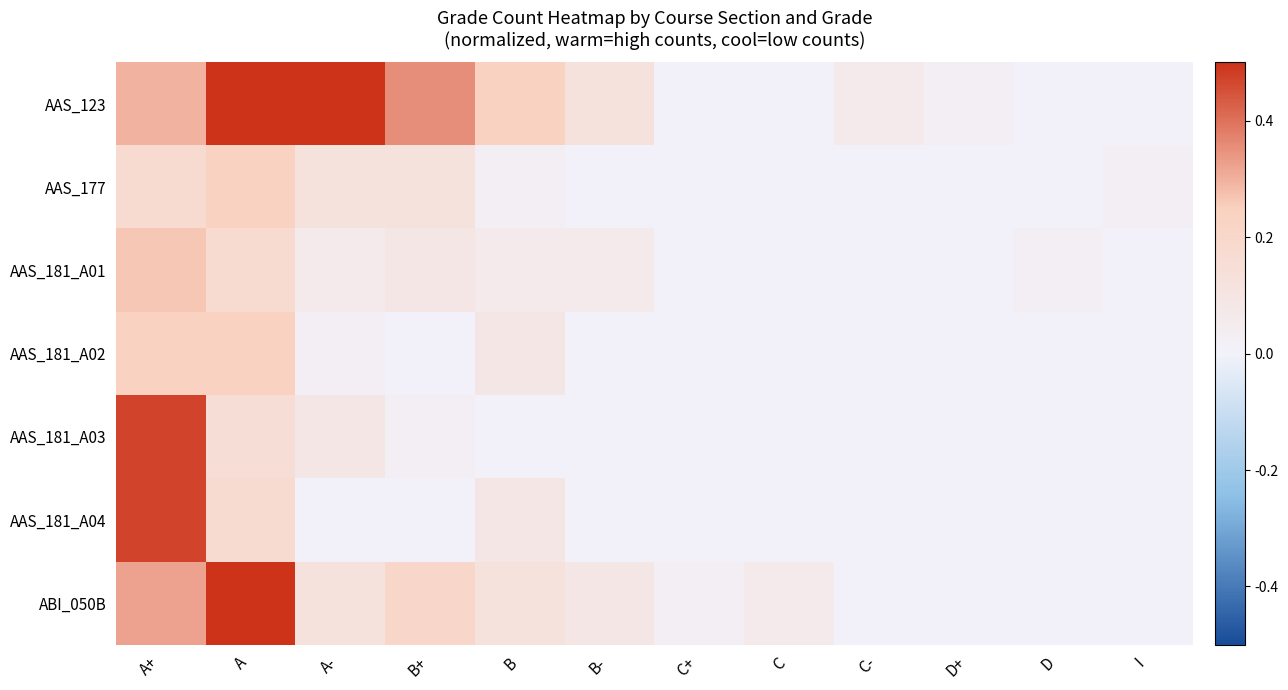

Reading left to right, extract all data points from this chart.

AAS_123: A+=0.3	A=0.5	A-=0.6	B+=0.4	B=0.2	B-=0.1	C+=0.0	C=0.0	C-=0.1	D+=0.0	D=0.0	I=0.0
AAS_177: A+=0.2	A=0.2	A-=0.1	B+=0.1	B=0.0	B-=0.0	C+=0.0	C=0.0	C-=0.0	D+=0.0	D=0.0	I=0.0
AAS_181_A01: A+=0.3	A=0.2	A-=0.1	B+=0.1	B=0.1	B-=0.1	C+=0.0	C=0.0	C-=0.0	D+=0.0	D=0.0	I=0.0
AAS_181_A02: A+=0.2	A=0.2	A-=0.0	B+=0.0	B=0.1	B-=0.0	C+=0.0	C=0.0	C-=0.0	D+=0.0	D=0.0	I=0.0
AAS_181_A03: A+=0.5	A=0.1	A-=0.1	B+=0.0	B=0.0	B-=0.0	C+=0.0	C=0.0	C-=0.0	D+=0.0	D=0.0	I=0.0
AAS_181_A04: A+=0.5	A=0.2	A-=0.0	B+=0.0	B=0.1	B-=0.0	C+=0.0	C=0.0	C-=0.0	D+=0.0	D=0.0	I=0.0
ABI_050B: A+=0.3	A=1.0	A-=0.1	B+=0.2	B=0.1	B-=0.1	C+=0.0	C=0.1	C-=0.0	D+=0.0	D=0.0	I=0.0